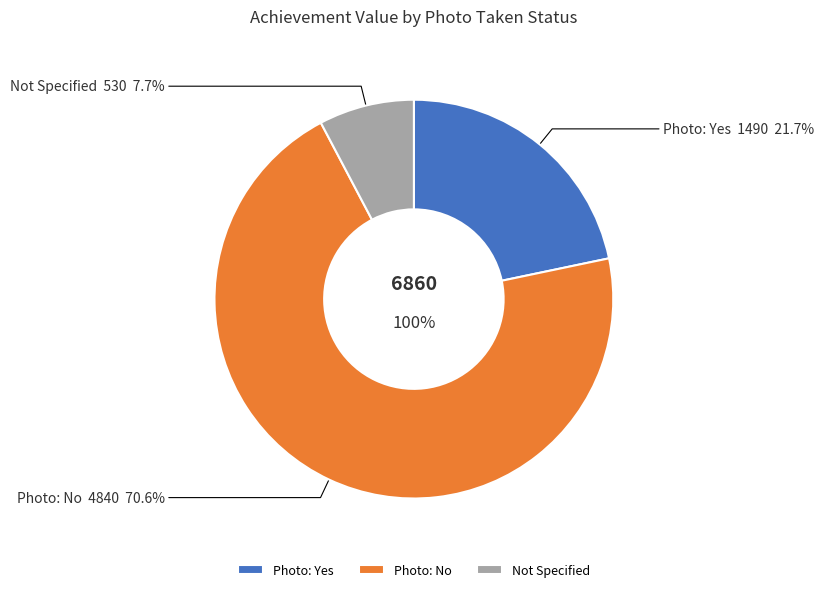

Does any single category account for the majority?

No